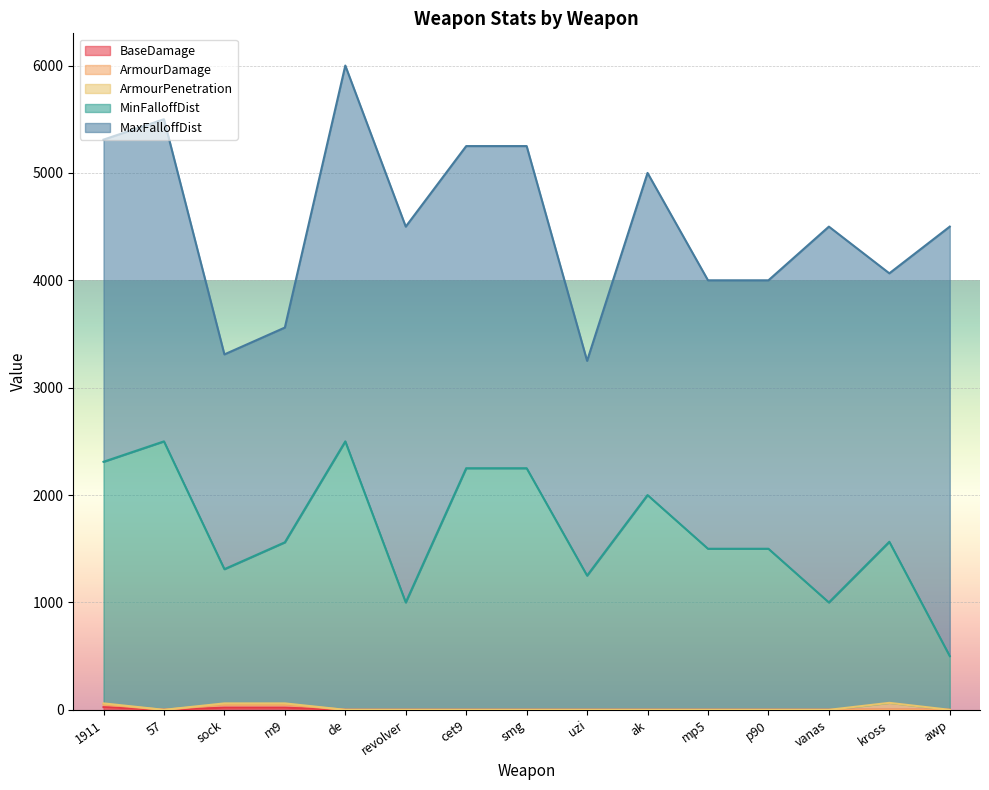

What is the difference between the maximum and second lowest values in the MinFalloffDist series?

1500